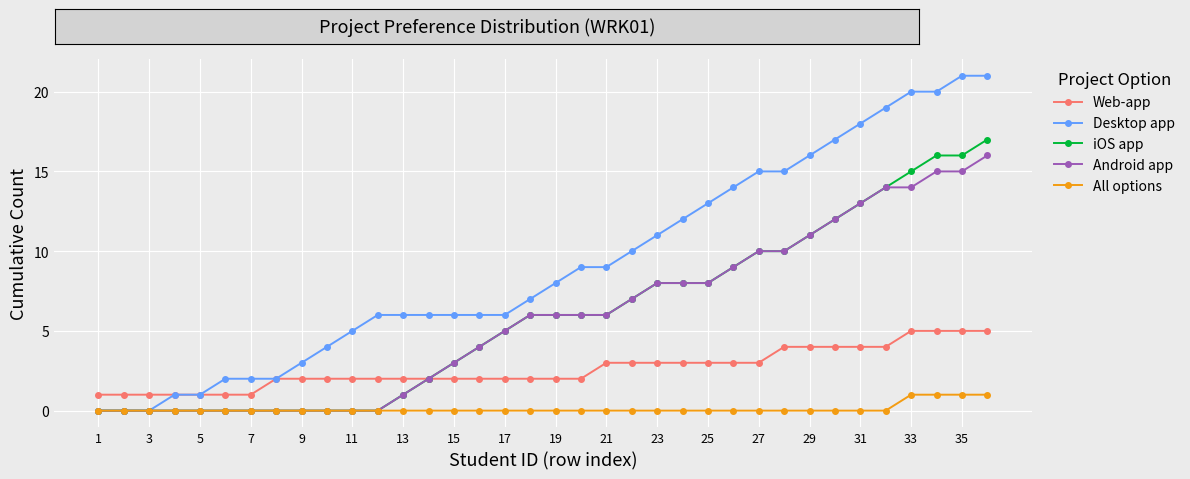

Rank the series by their maximum value, from lowest to highest.

All options, Web-app, Android app, iOS app, Desktop app